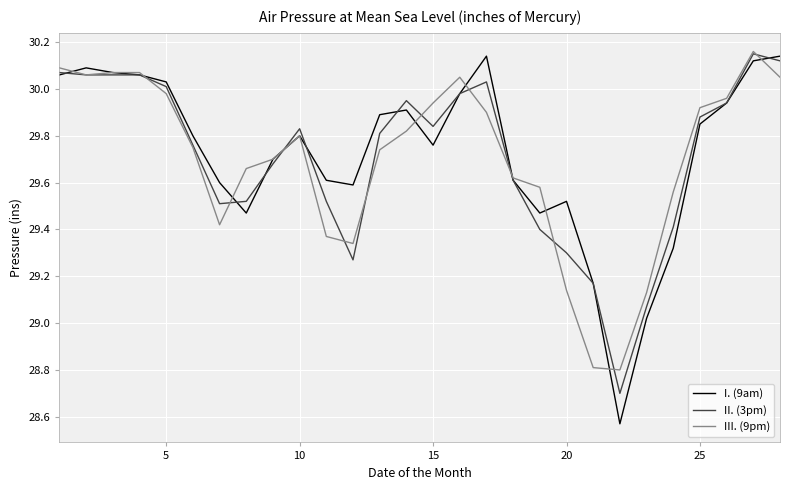

Does the chart have visible grid lines?

Yes